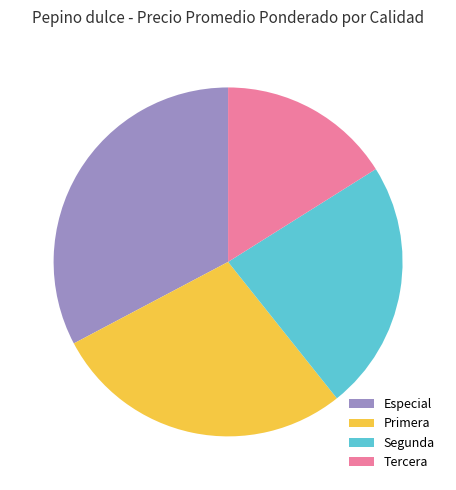

What is the smallest slice in the pie chart?

Tercera